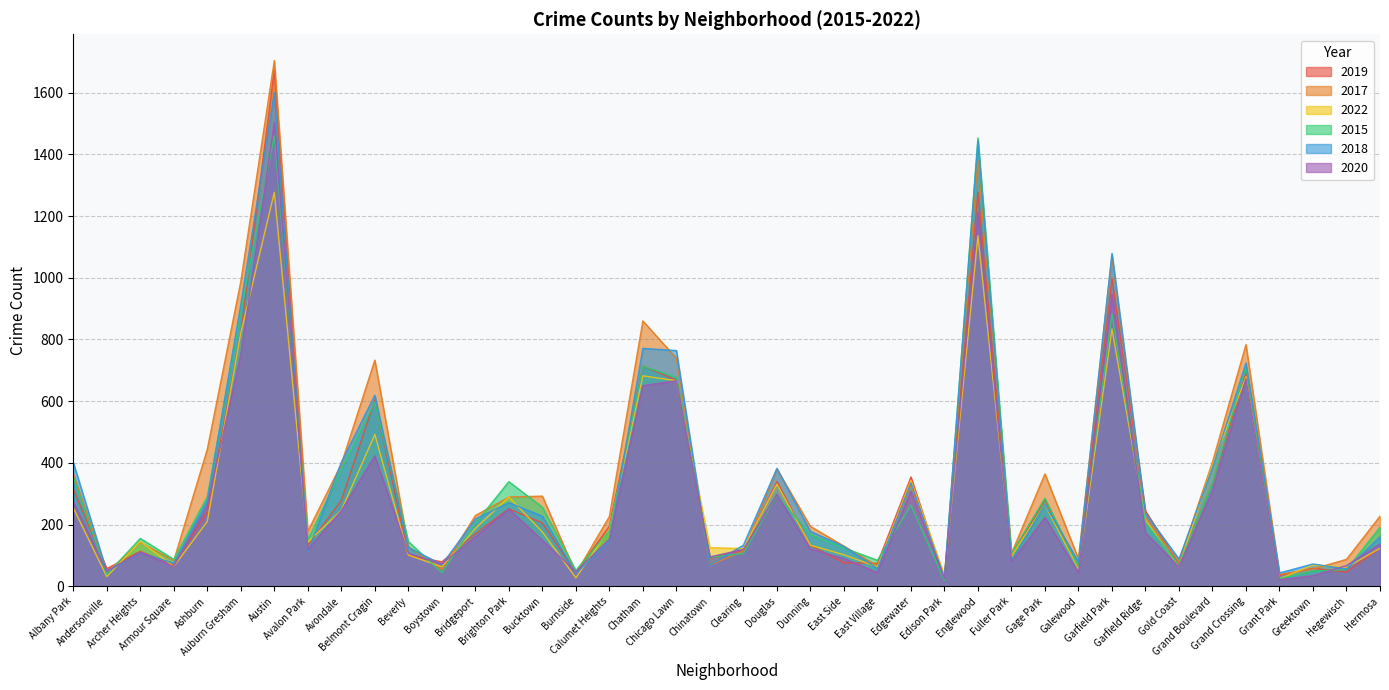

What is the value of the 2015 point at the 35th from the left?

335